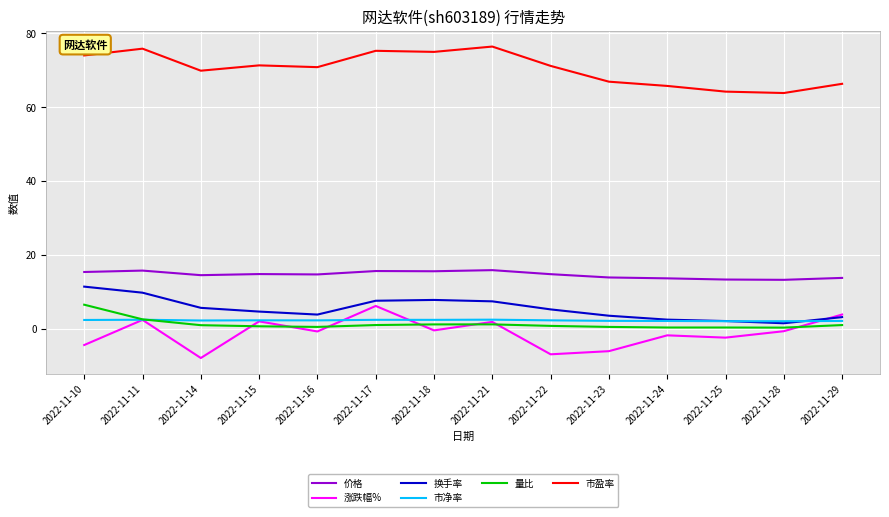

True or false: 换手率 and 市盈率 intersect in this chart.

False